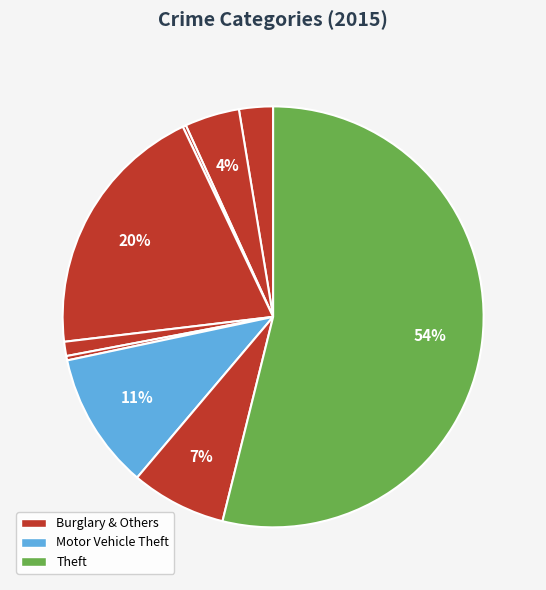

How many slices are in this pie chart?

9